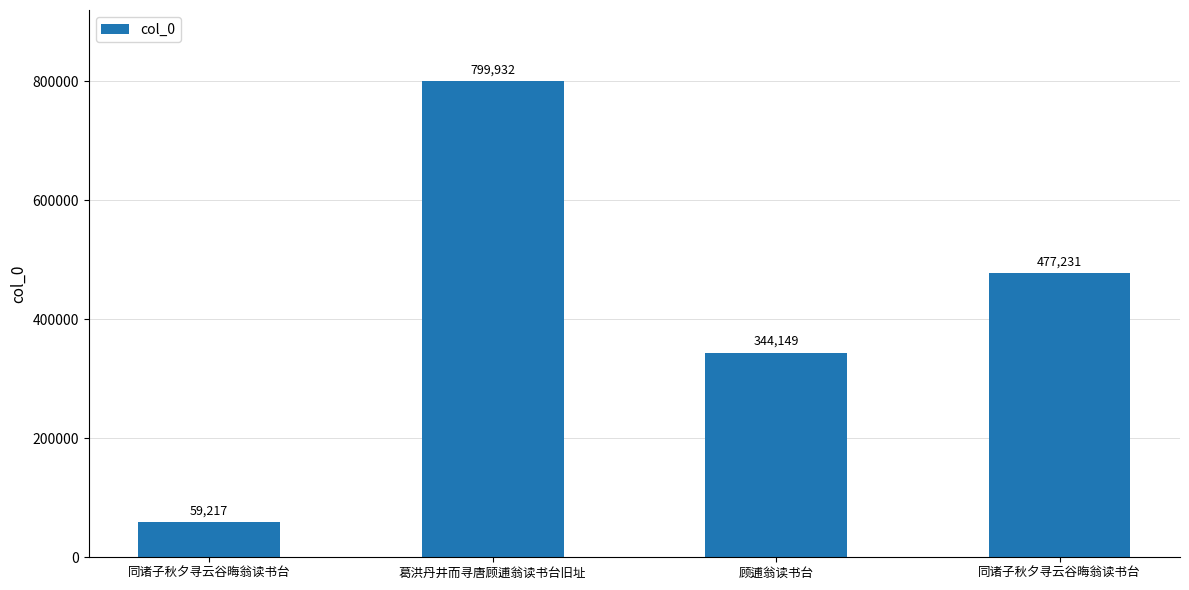

Are the bars horizontal?

No